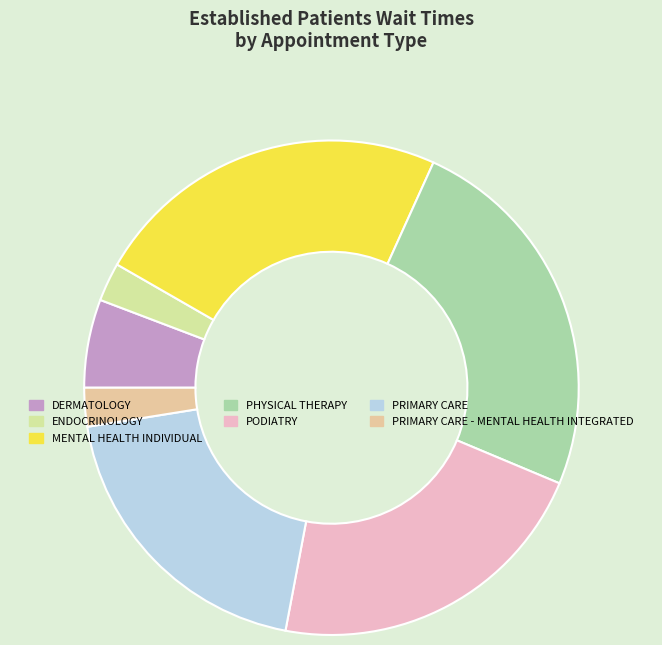

True or false: PHYSICAL THERAPY accounts for 25% of the total.

True